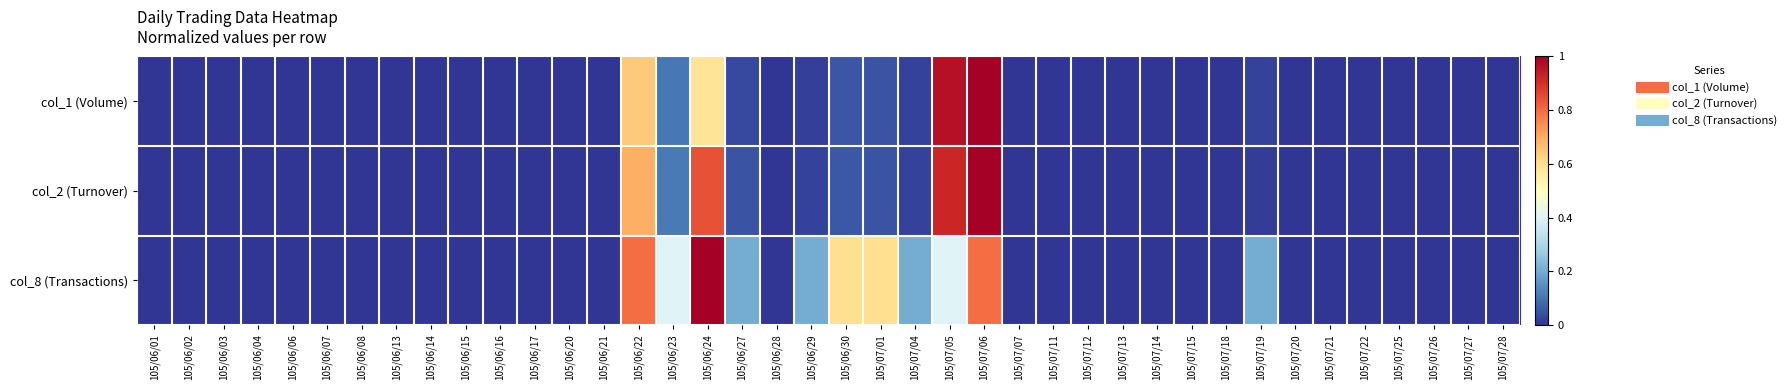

At how many categories does at least one series exceed 0?

11